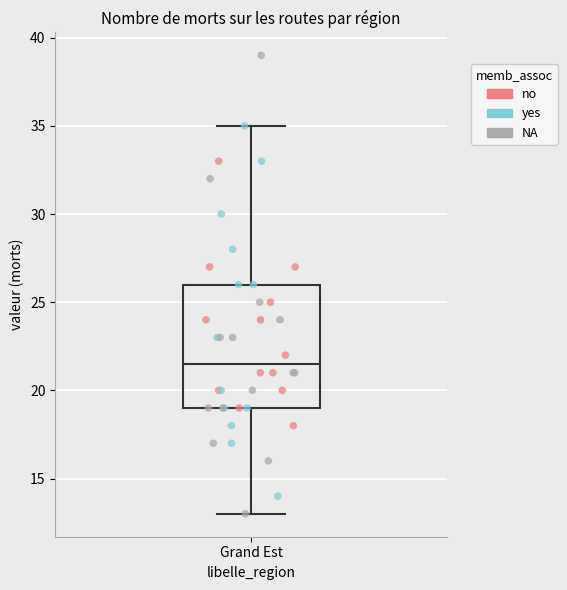

Where does the upper whisker of the box for Grand Est end on the y-axis? The values are not printed on the chart, so give them approximately, as read against the axis.

35.0